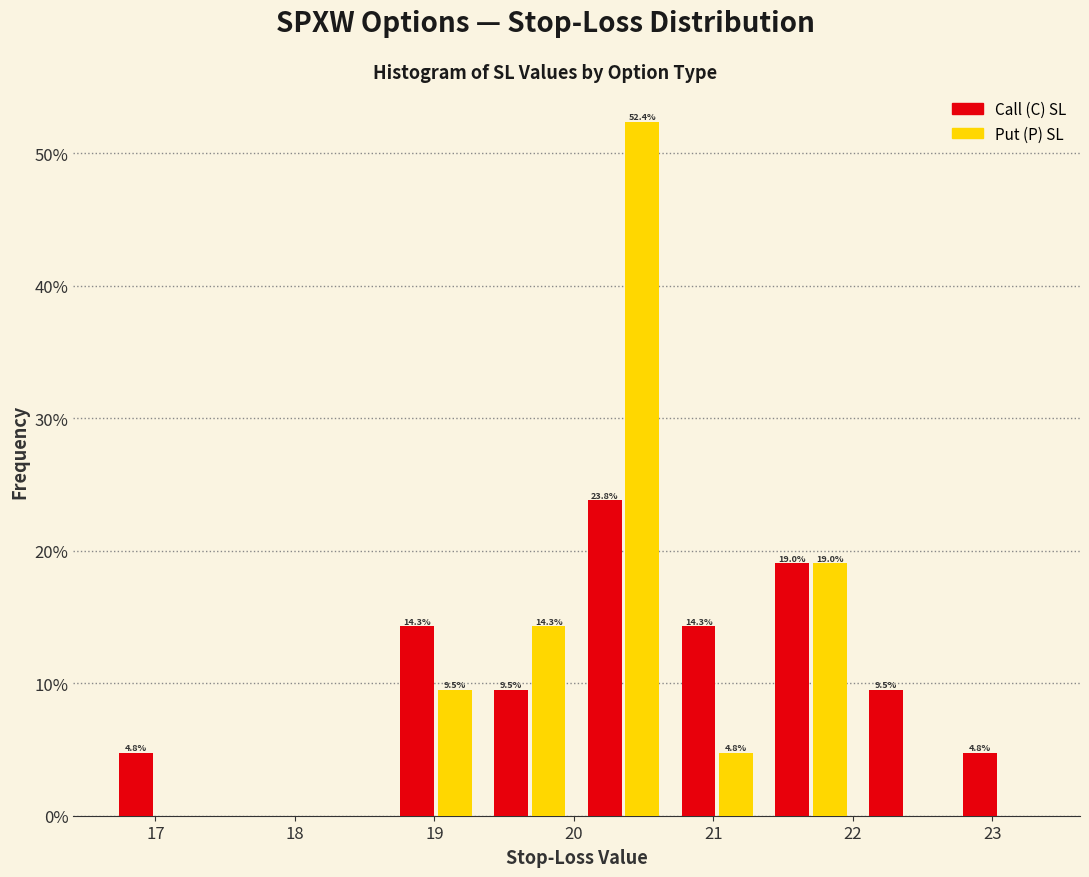

In the Put (P) SL series, which range on the x-axis has the tallest bar?

20.0 to 20.7